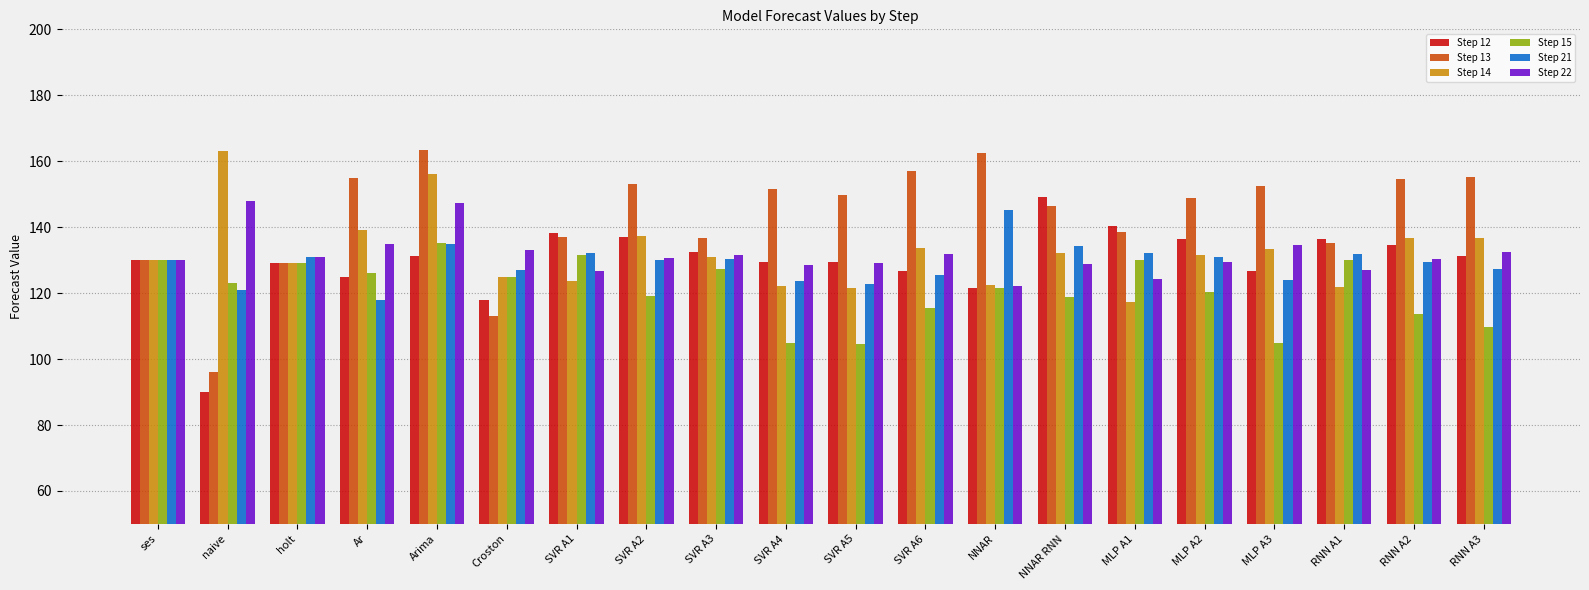

Which series has the widest spread of values?

Step 13